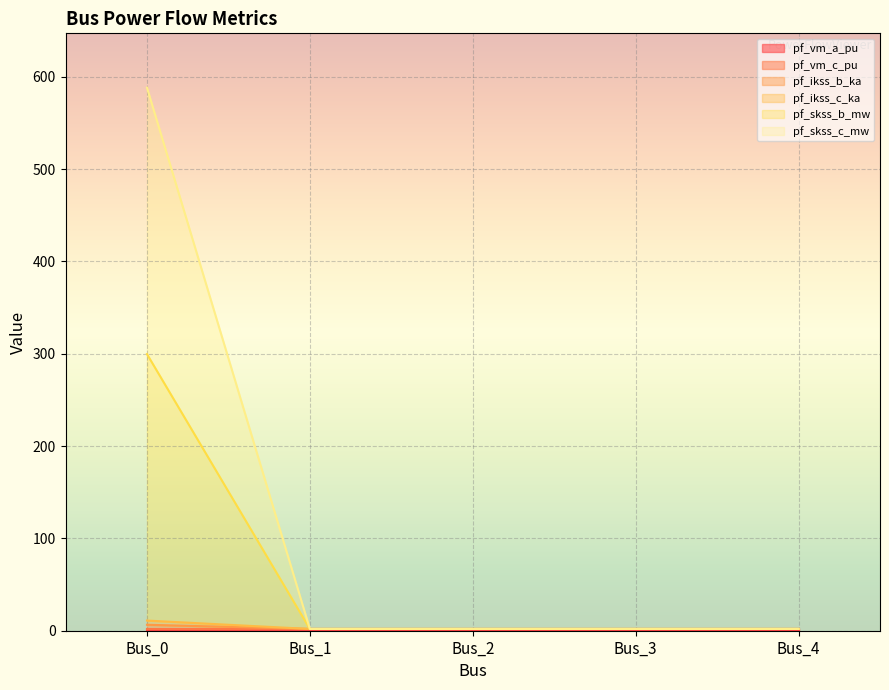

True or false: pf_skss_c_mw and pf_skss_b_mw intersect in this chart.

False